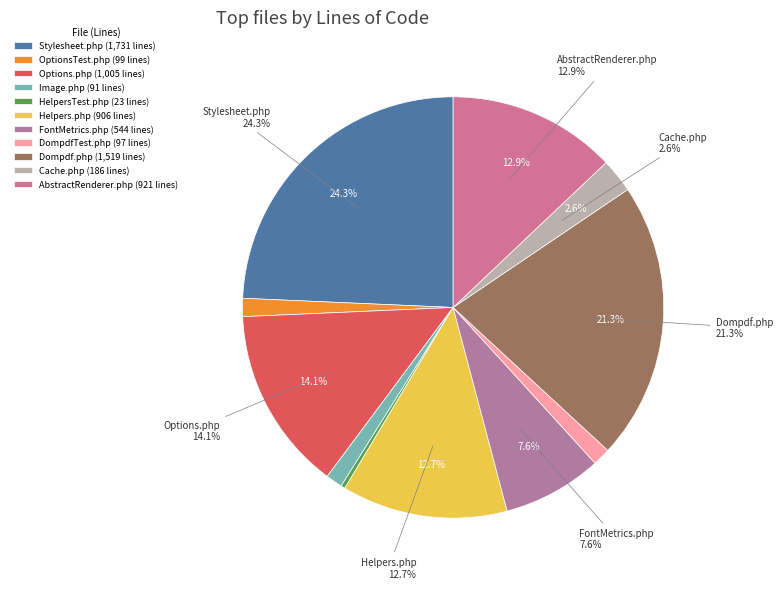

Is it true that Options.php is 14% of the pie?

True